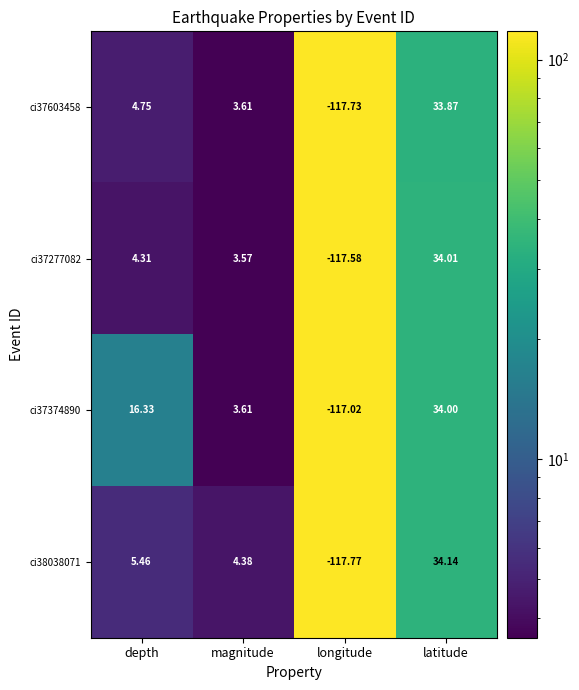

Which category has the lowest value in the ci37374890 series?

longitude